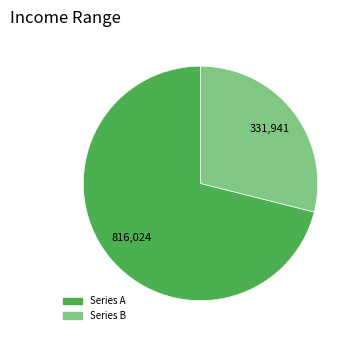

Does any single category account for the majority?

Yes